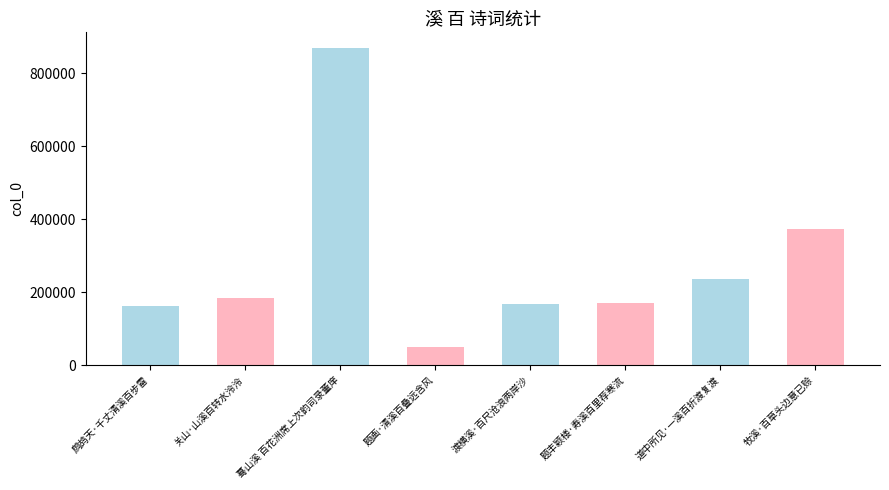

Are the bars grouped side by side (vs. stacked)?

No